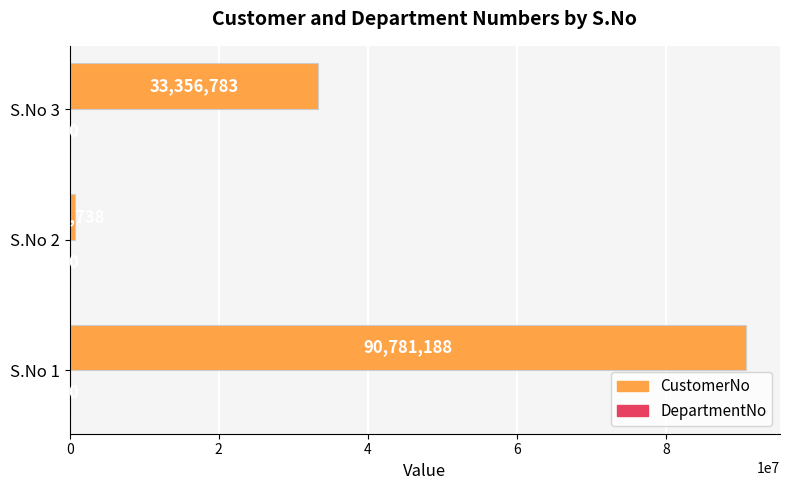

What is the change in value from S.No 2 to S.No 3?

+32654045